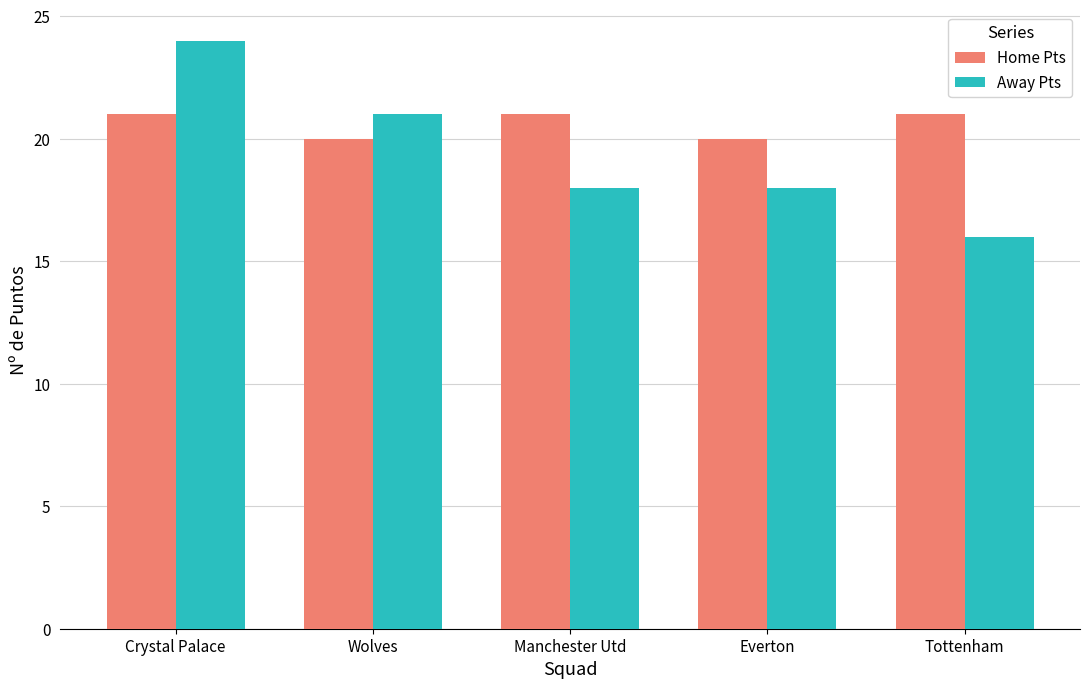

What is the difference between the highest and lowest values at Tottenham?

5